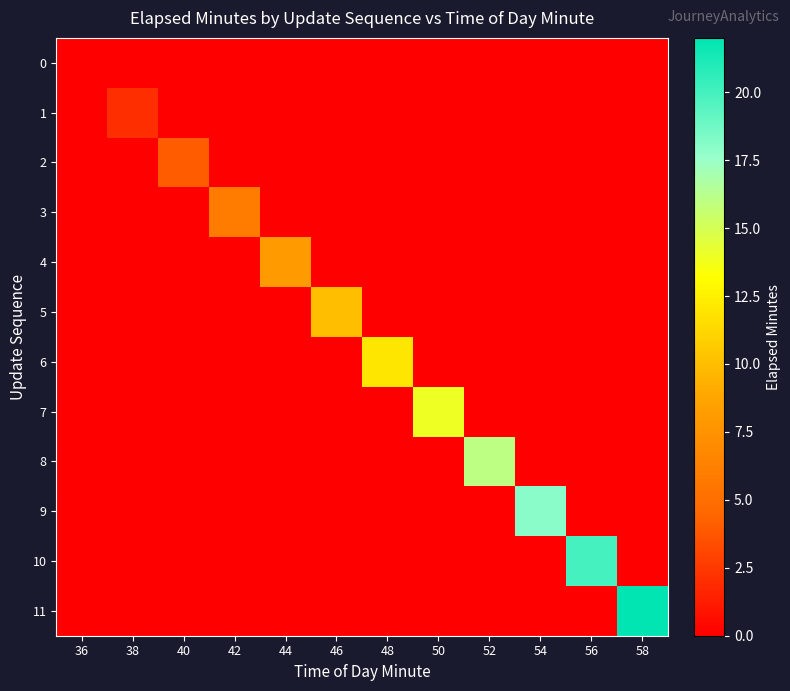

Between 42 and 50, which series saw the biggest shift?

7